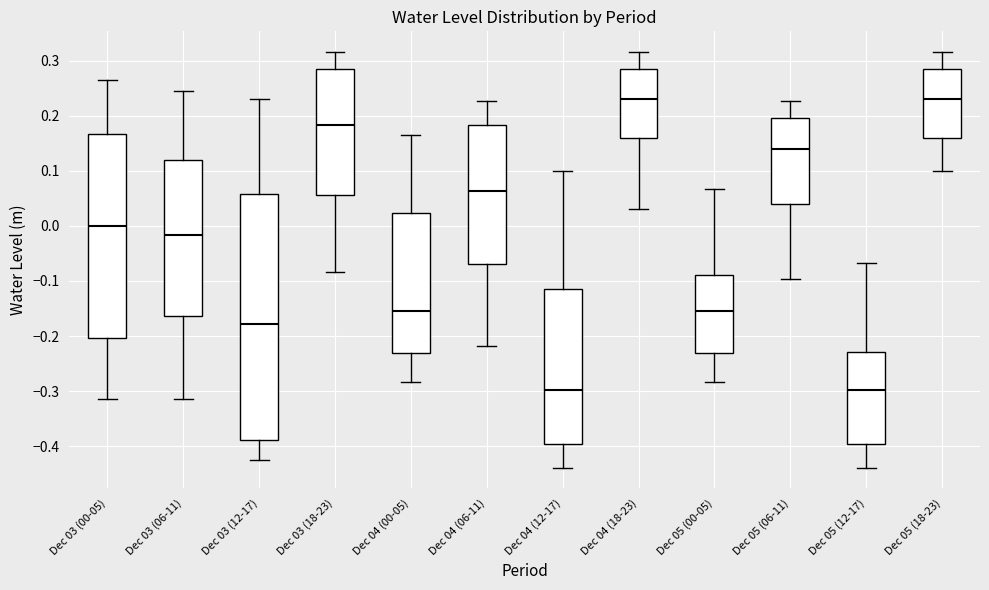

Reading left to right, transcribe this box plot: for each box, give where its median line is, the range the box spans, and where its two whiskers end, as read against the y-axis. The values are not printed on the chart, so give them approximately, as read against the axis.

Dec 03 (00-05): median 0.00, box -0.20 to 0.17, whiskers -0.31 to 0.26
Dec 03 (06-11): median -0.02, box -0.16 to 0.12, whiskers -0.32 to 0.24
Dec 03 (12-17): median -0.18, box -0.39 to 0.06, whiskers -0.42 to 0.23
Dec 03 (18-23): median 0.18, box 0.06 to 0.28, whiskers -0.08 to 0.32
Dec 04 (00-05): median -0.15, box -0.23 to 0.02, whiskers -0.28 to 0.17
Dec 04 (06-11): median 0.06, box -0.07 to 0.18, whiskers -0.22 to 0.23
Dec 04 (12-17): median -0.30, box -0.40 to -0.11, whiskers -0.44 to 0.10
Dec 04 (18-23): median 0.23, box 0.16 to 0.28, whiskers 0.03 to 0.32
Dec 05 (00-05): median -0.15, box -0.23 to -0.09, whiskers -0.28 to 0.07
Dec 05 (06-11): median 0.14, box 0.04 to 0.20, whiskers -0.10 to 0.23
Dec 05 (12-17): median -0.30, box -0.40 to -0.23, whiskers -0.44 to -0.07
Dec 05 (18-23): median 0.23, box 0.16 to 0.28, whiskers 0.10 to 0.32